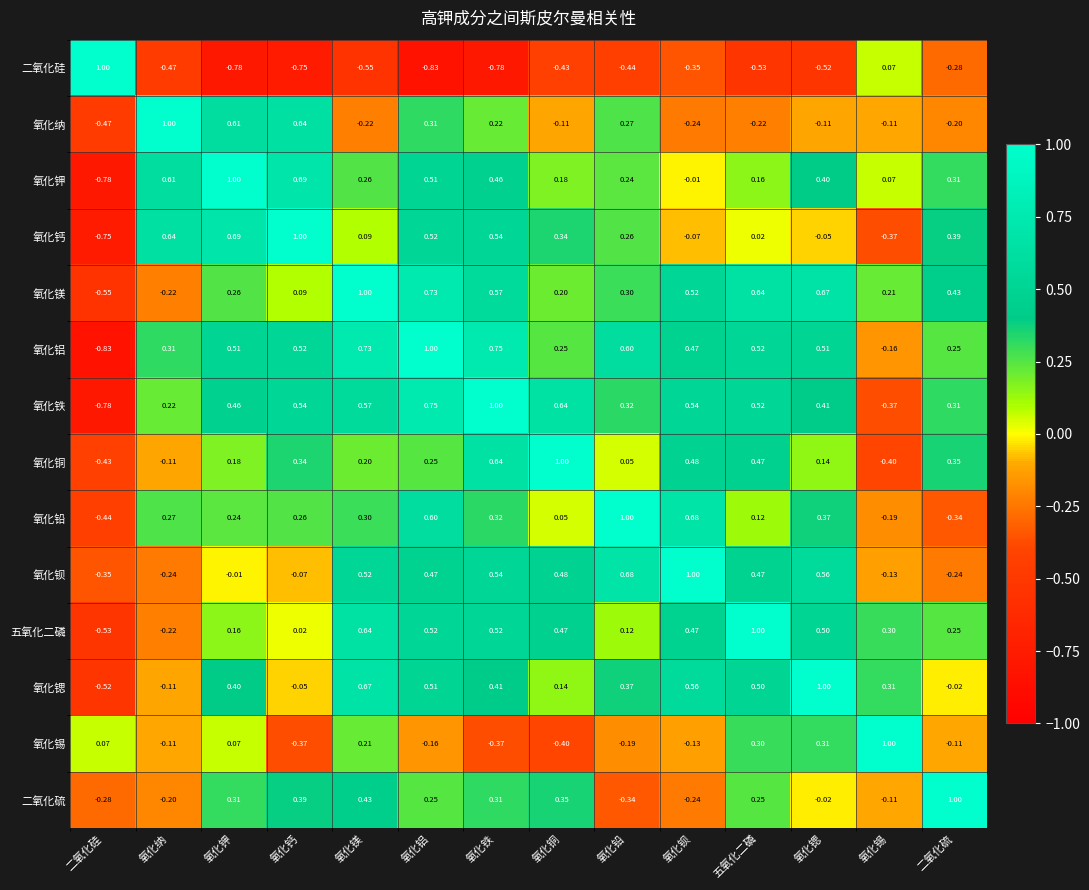

Rank the series at 氧化钾 from highest to lowest value.

氧化钾, 氧化钙, 氧化纳, 氧化铝, 氧化铁, 氧化锶, 二氧化硫, 氧化镁, 氧化铅, 氧化铜, 五氧化二磷, 氧化锡, 氧化钡, 二氧化硅